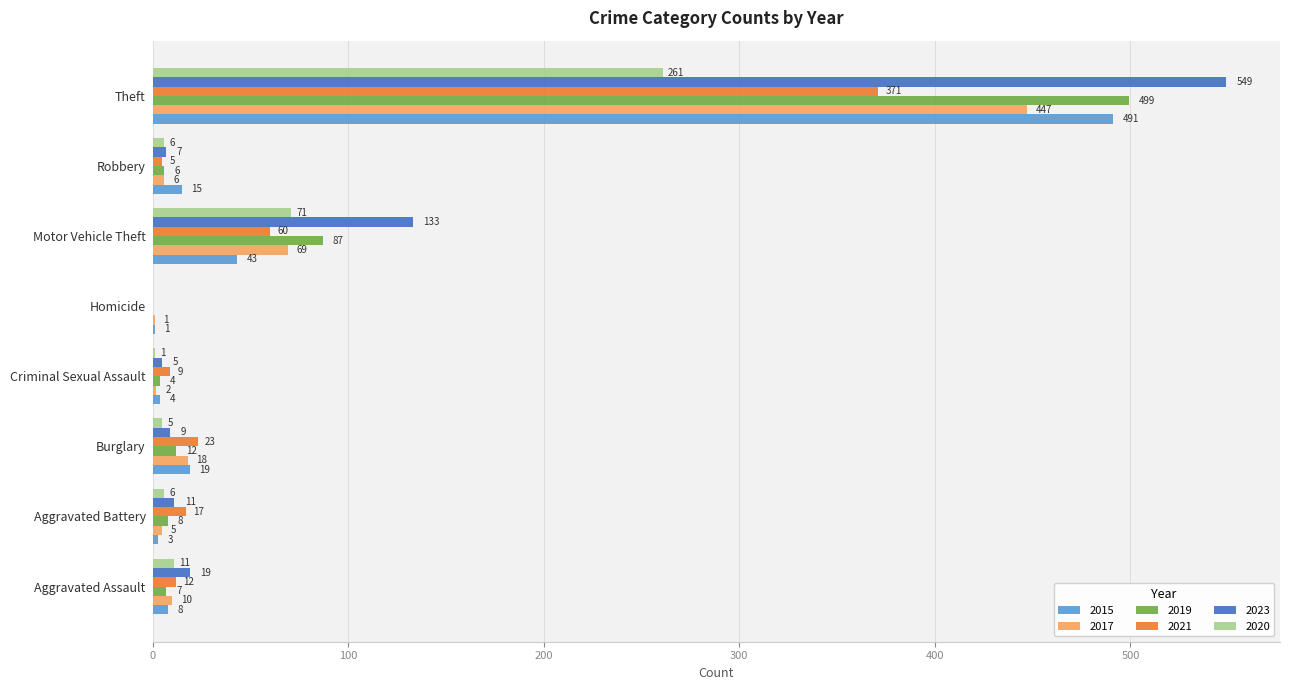

Which series changed the most between Aggravated Assault and Theft?

2023